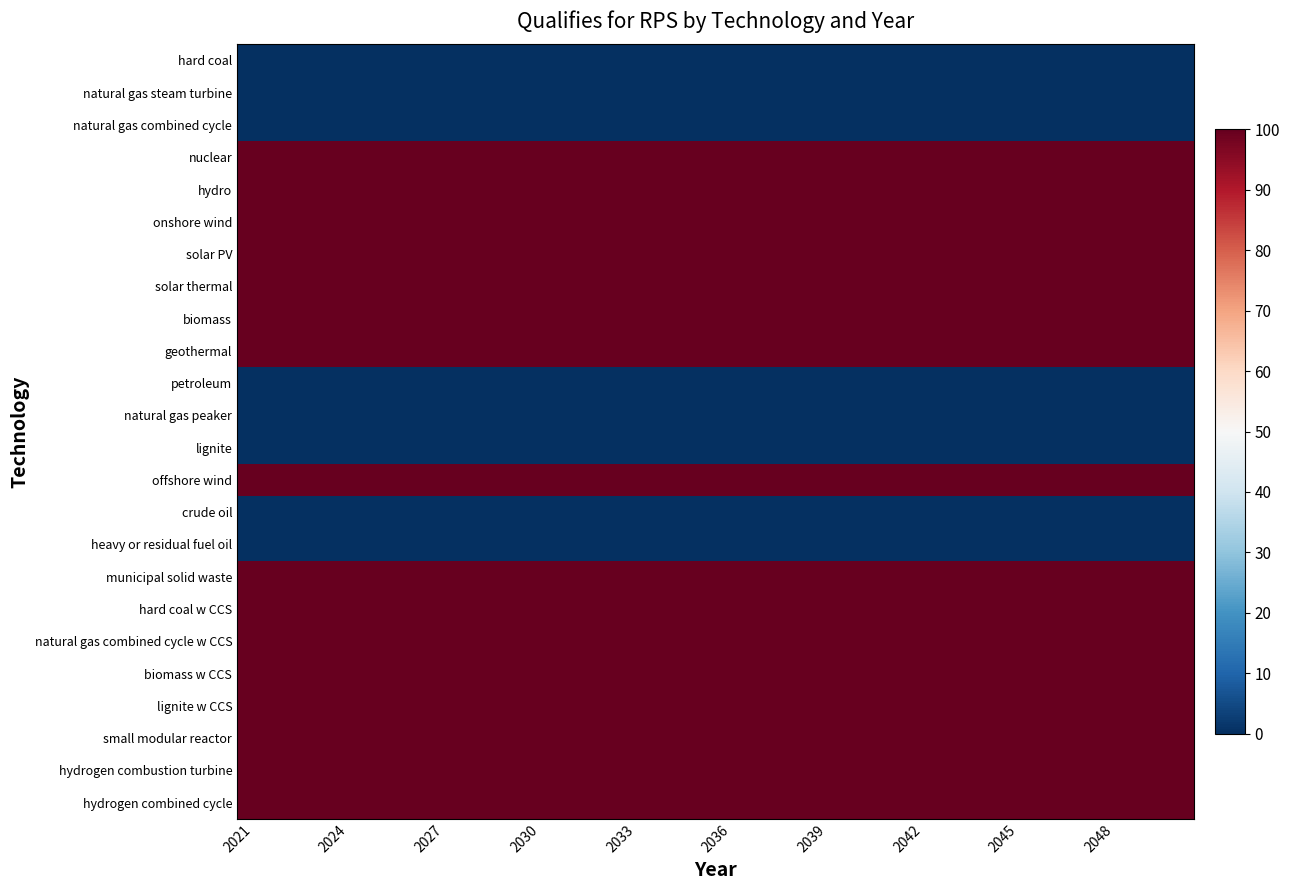

Which series has the largest range (max minus min)?

hard coal